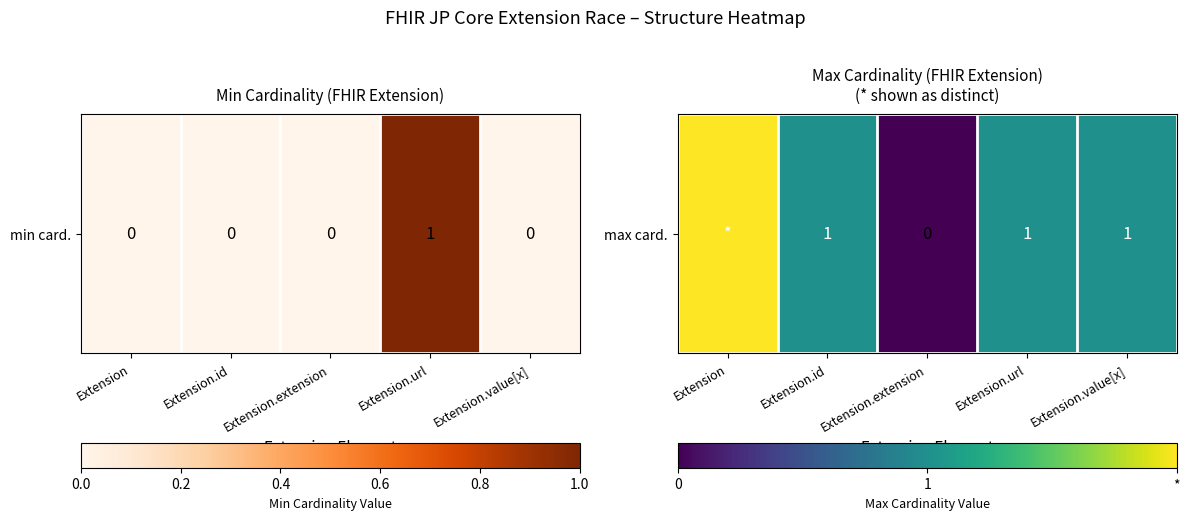

Count the values in the range 1 to 2.

4